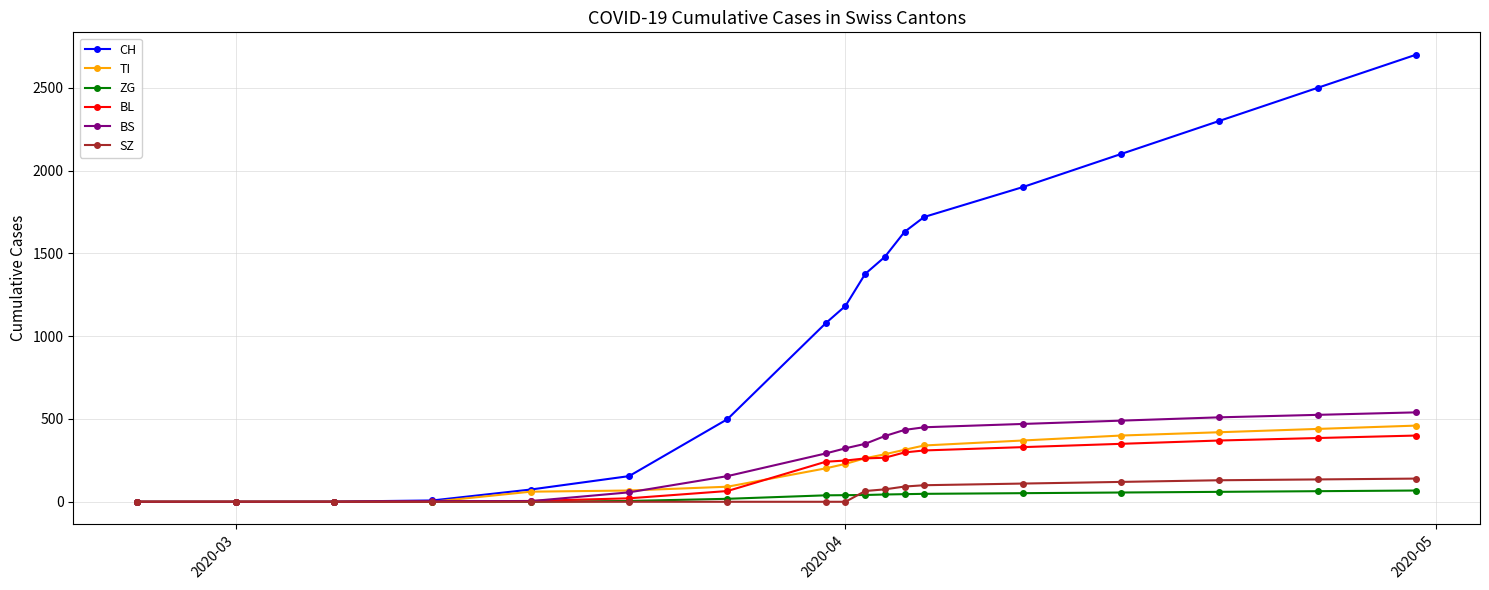

Which series has the largest range (max minus min)?

CH